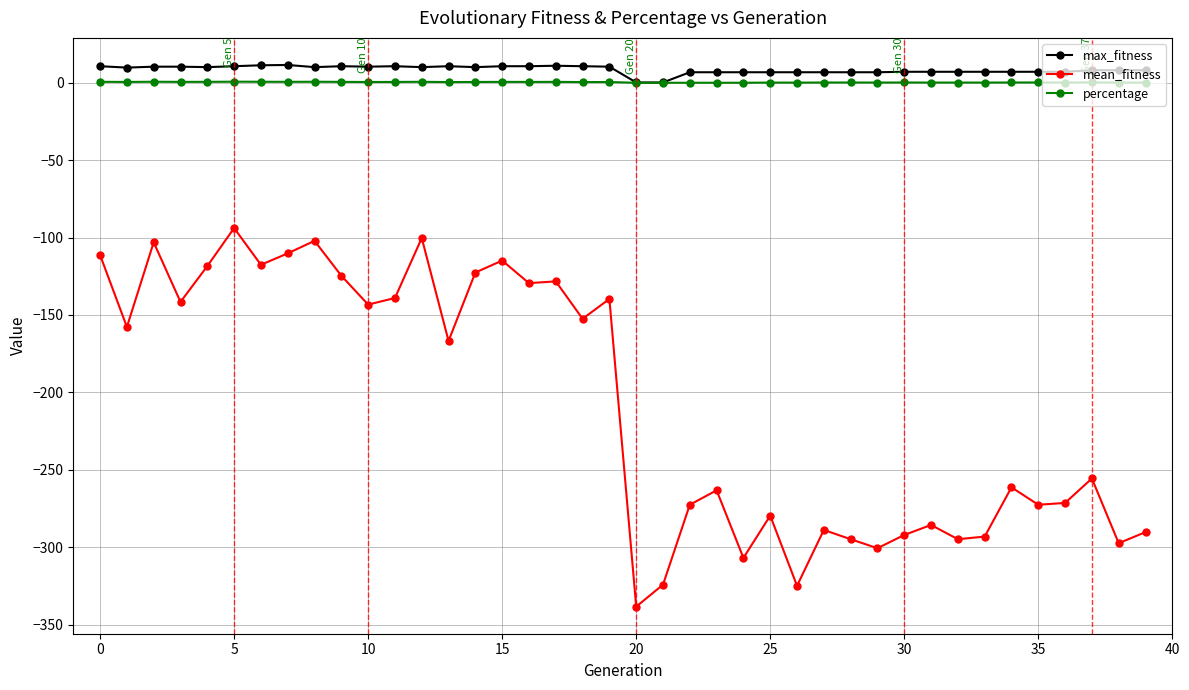

What is the value of the mean_fitness point at the 32nd from the left?

-285.7